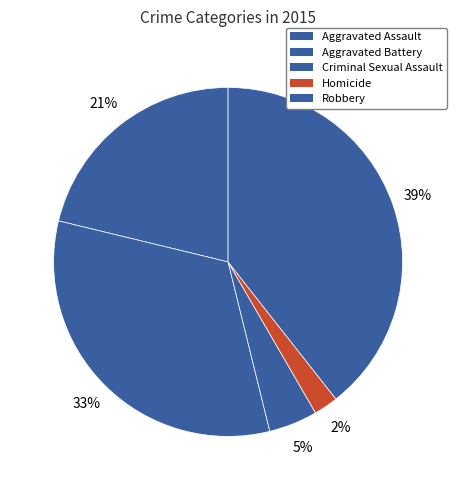

What portion of the pie excludes Aggravated Battery?

67.4%